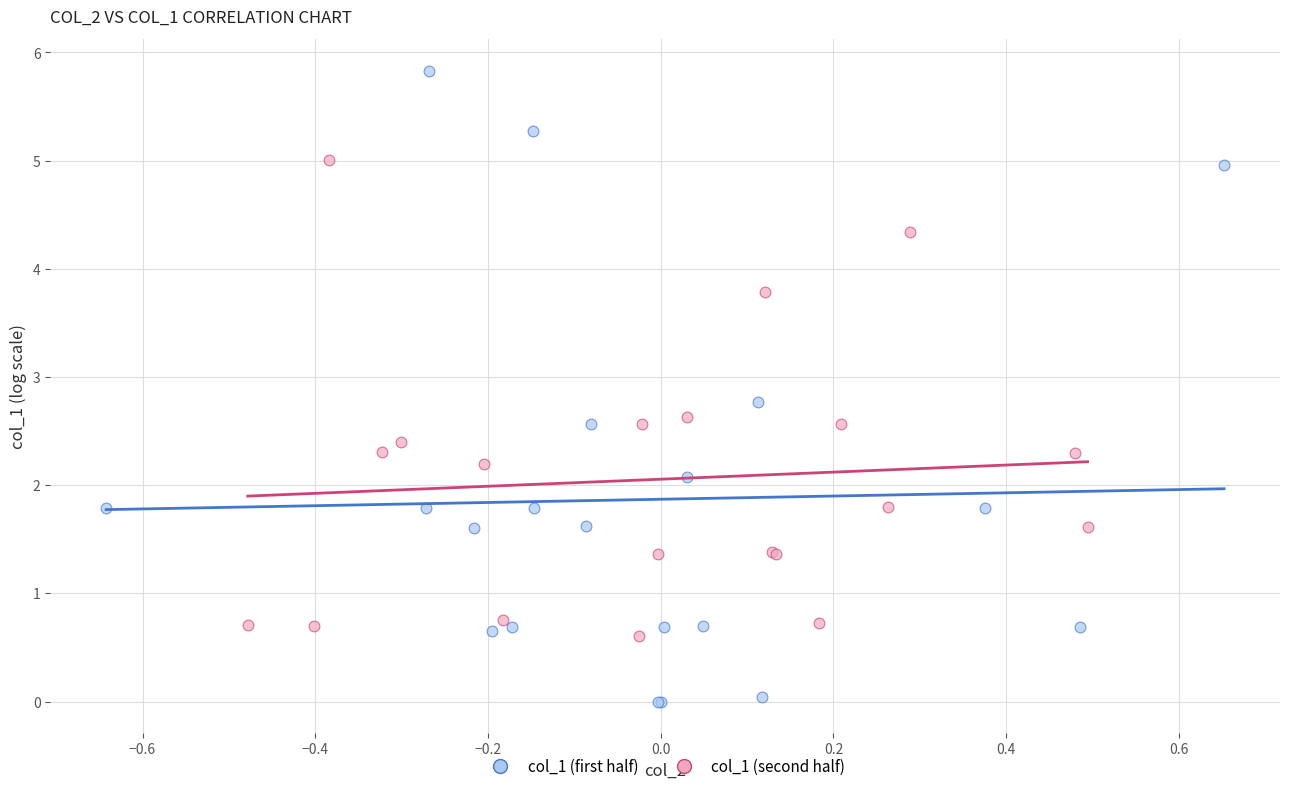

Which series has the largest Y range (max minus min)?

col_1 (first half)